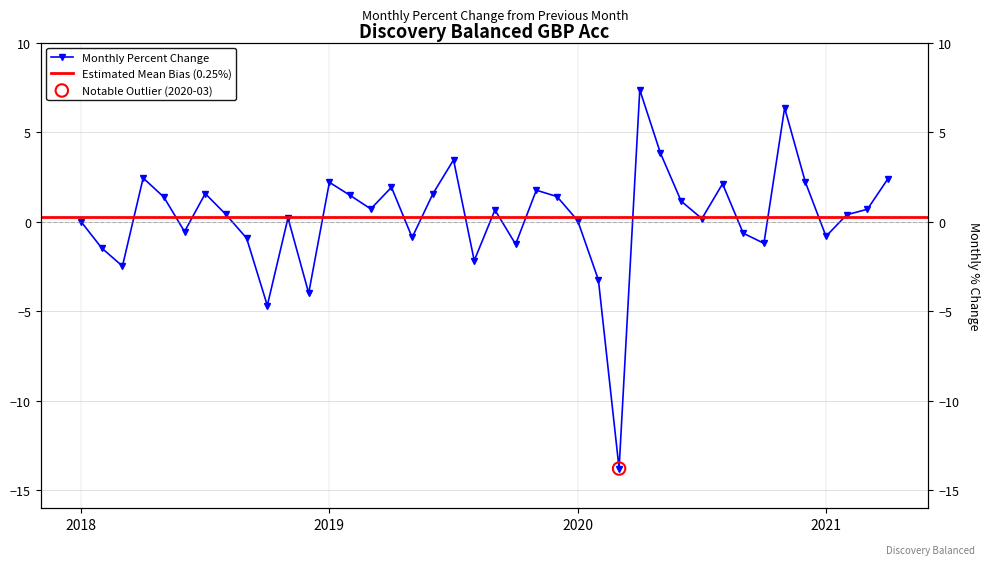

What is the ratio of the value at 2020-04 to the value at 2020-06?

6.4